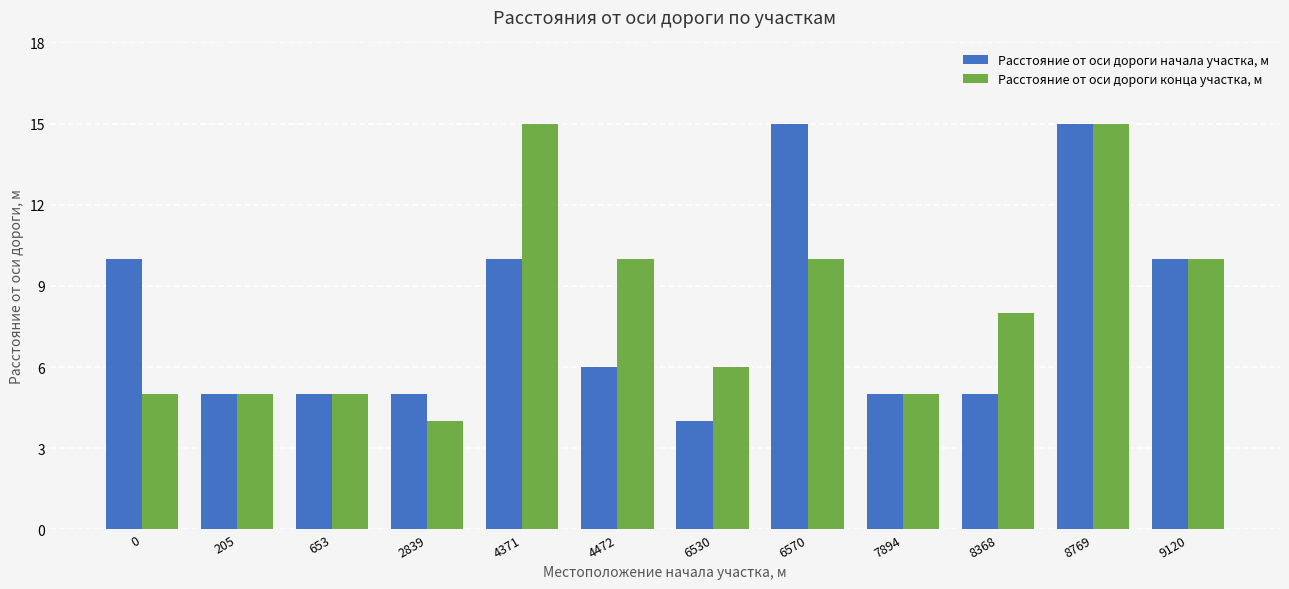

What is the highest value of the Расстояние от оси дороги конца участка, м series?

15